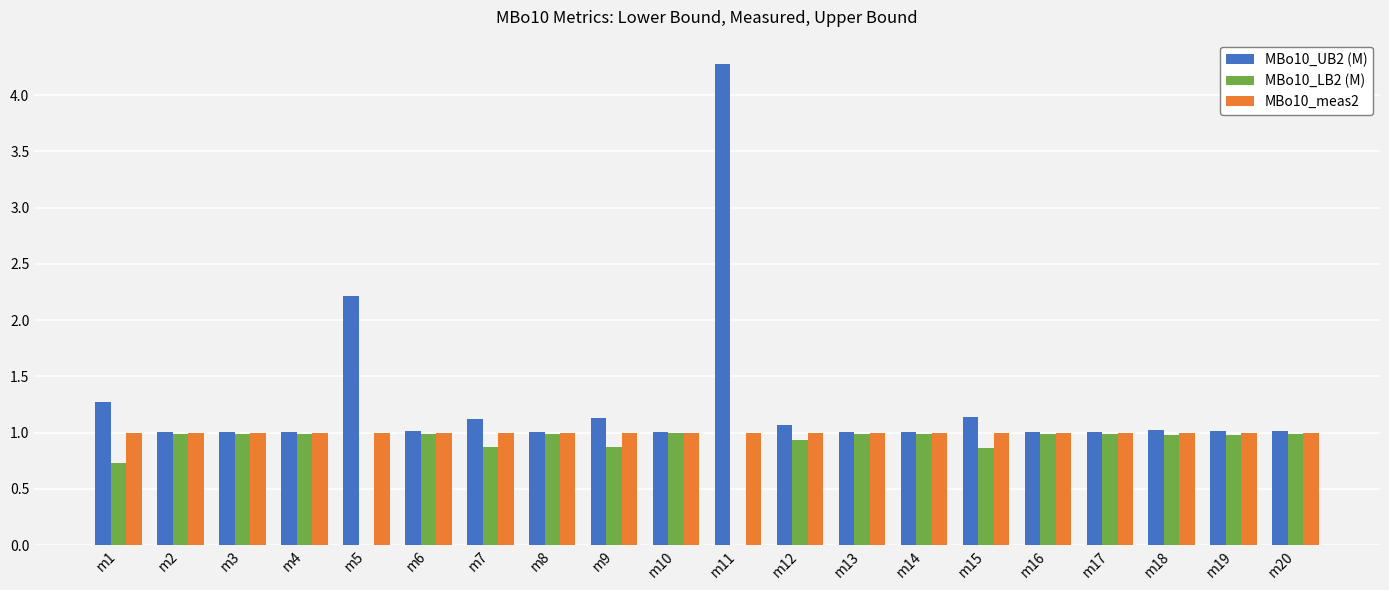

What is the greatest value displayed?

4.3